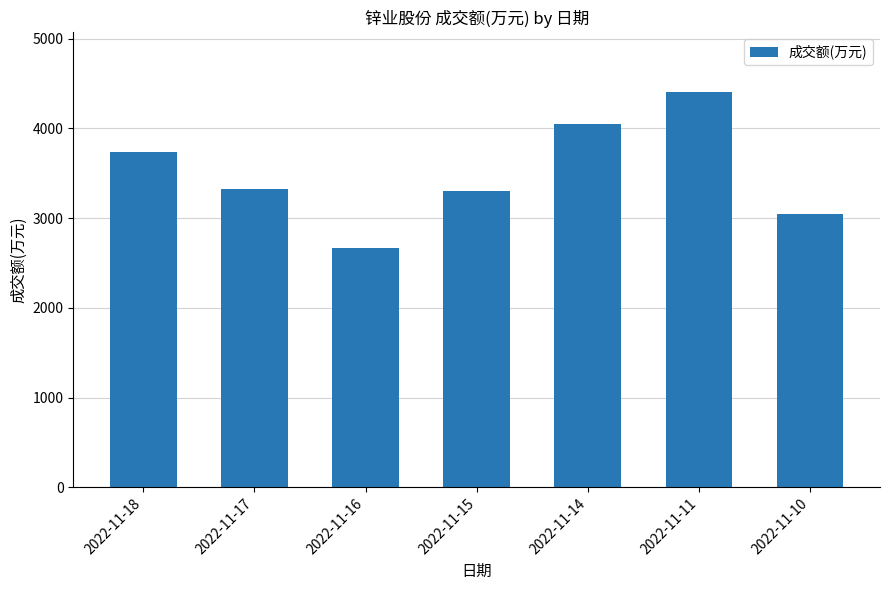

Approximately how many times larger is the value at 2022-11-18 compared to 2022-11-11?

0.8